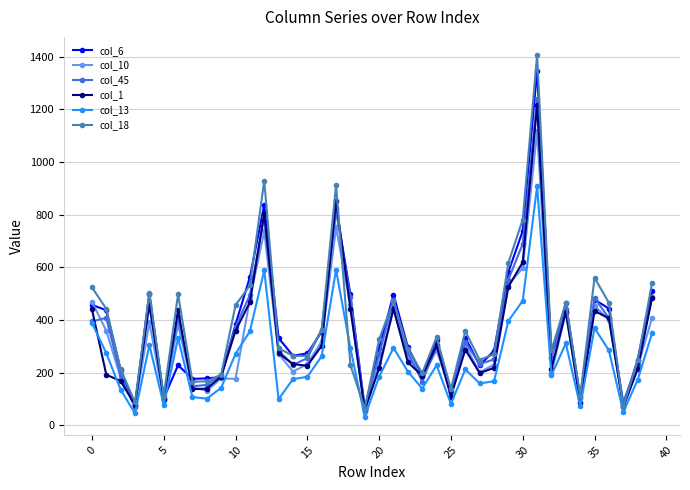

Which series has the widest spread of values?

col_18